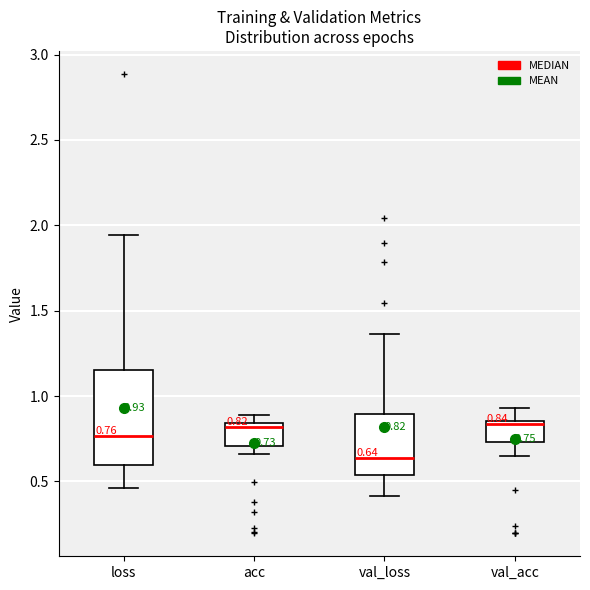

Which box has the lowest median line?

val_loss